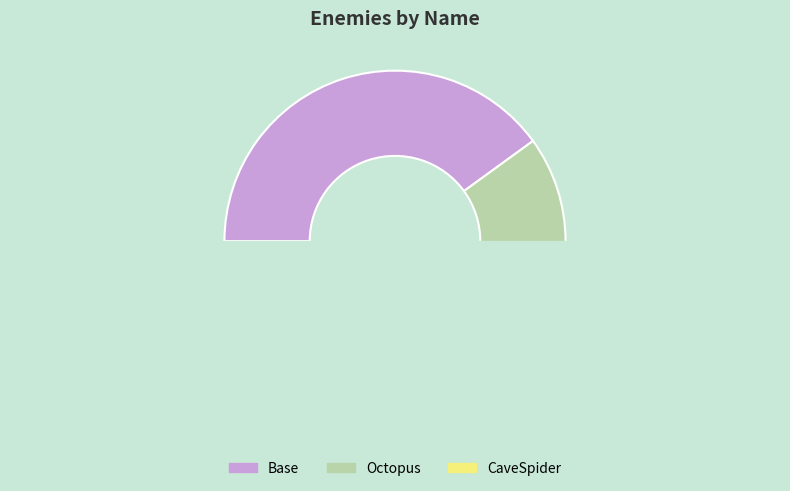

Does CaveSpider account for over 50% of the chart?

No